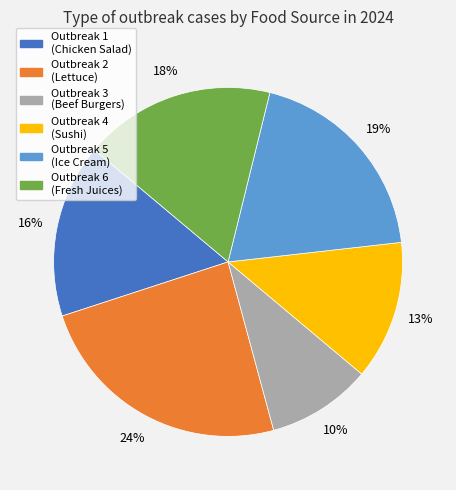

Is the sum of Outbreak 2 (Lettuce) and Outbreak 4 (Sushi) greater than half?

No